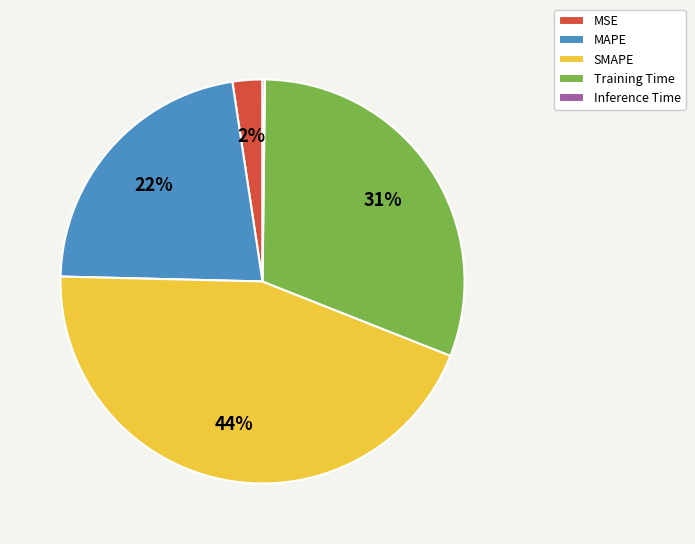

The MAPE slice represents 22% of the pie. True or false?

True